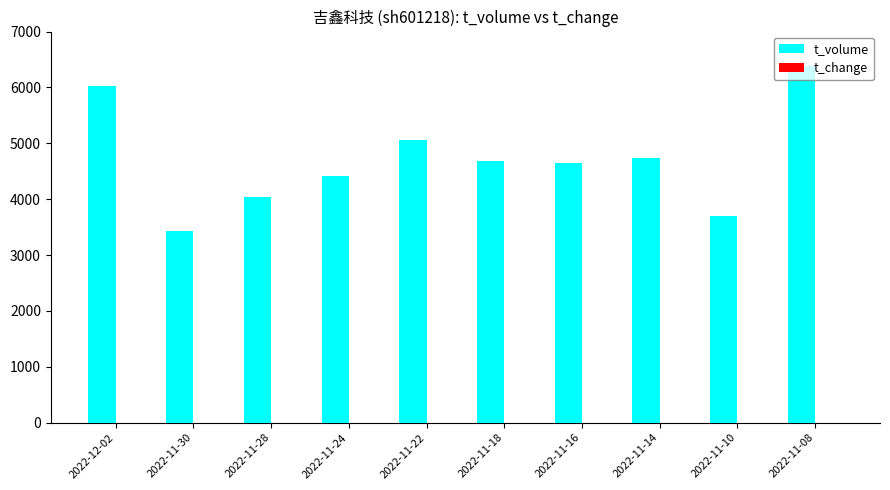

Which series has the largest total across all categories?

t_volume